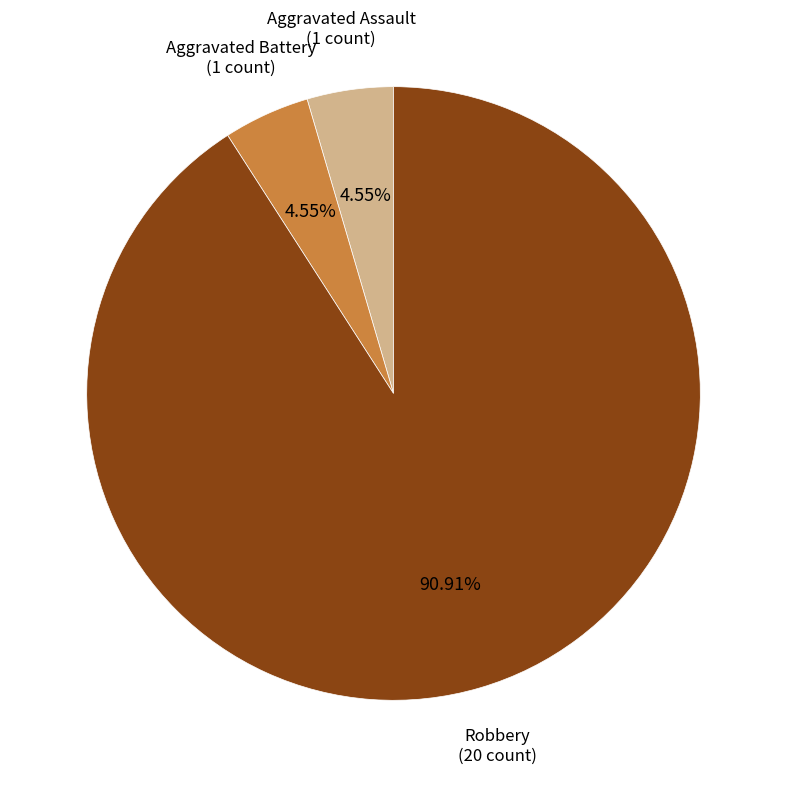

Is there a majority slice in this chart?

Yes